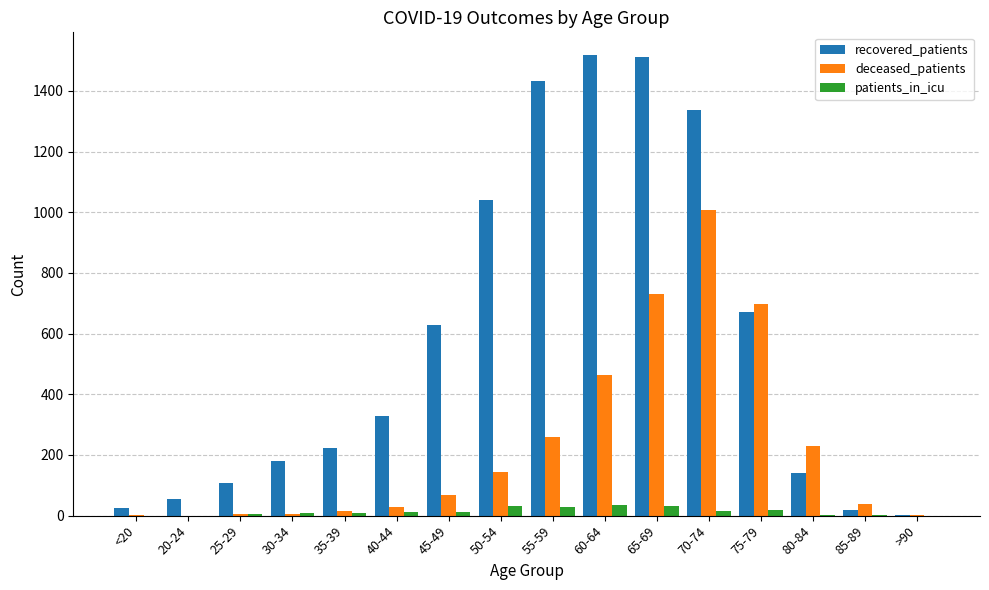

At which category is the sum across all series the highest?

70-74